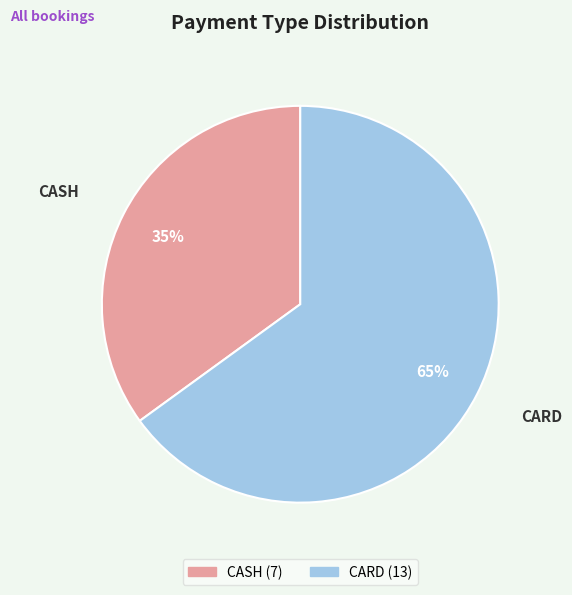

What is the majority slice?

CARD